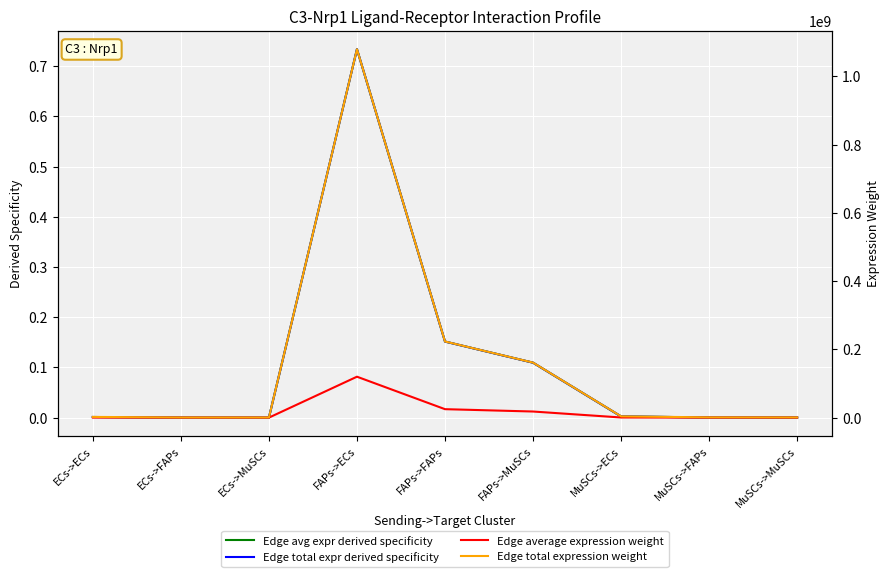

Where is Edge average expression weight nearest to the value 59975227?

FAPs->FAPs